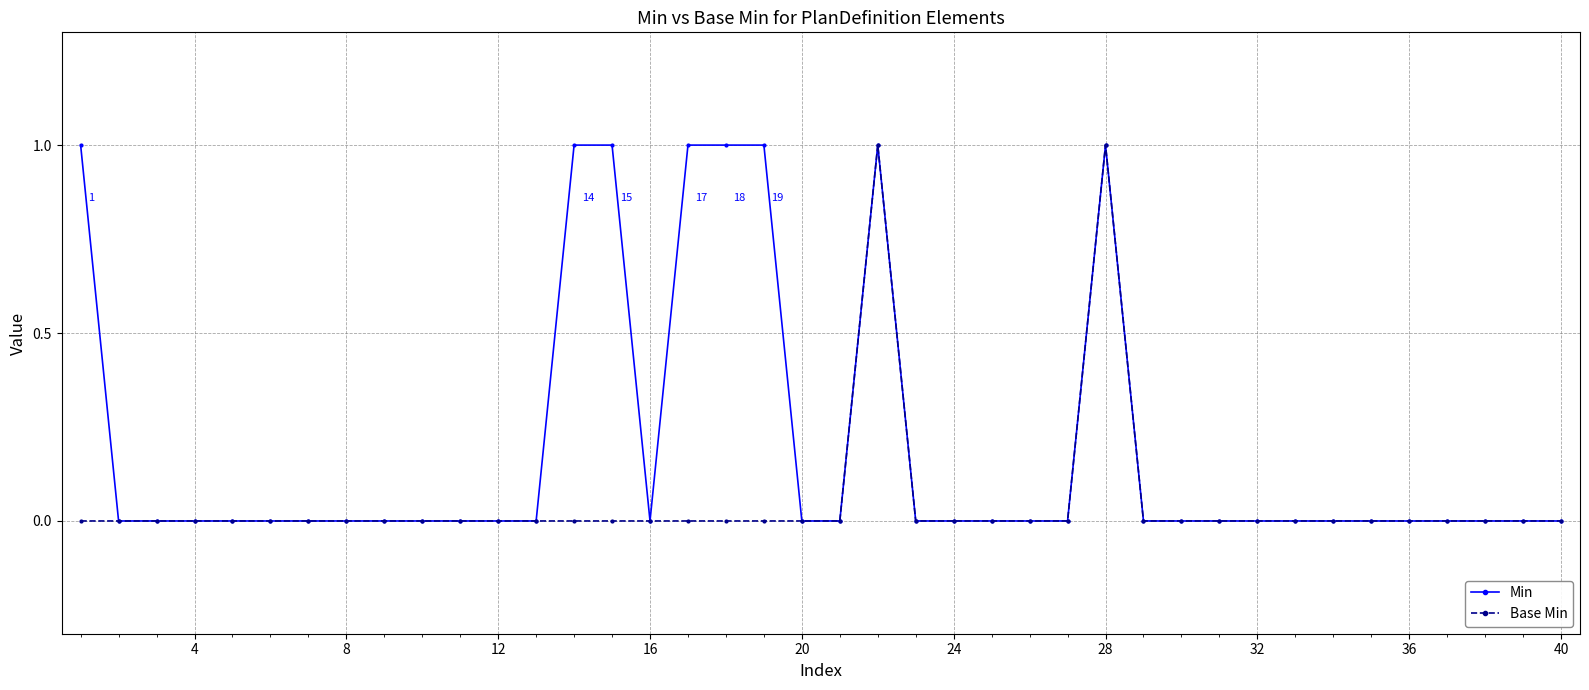

What is the greatest value displayed?

1